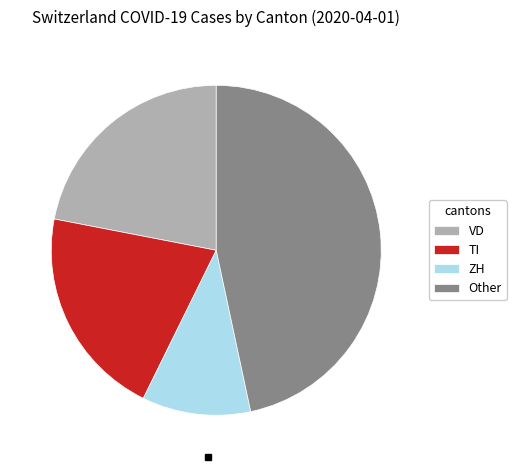

Approximately how many times larger is the value at VD compared to Other?

0.5